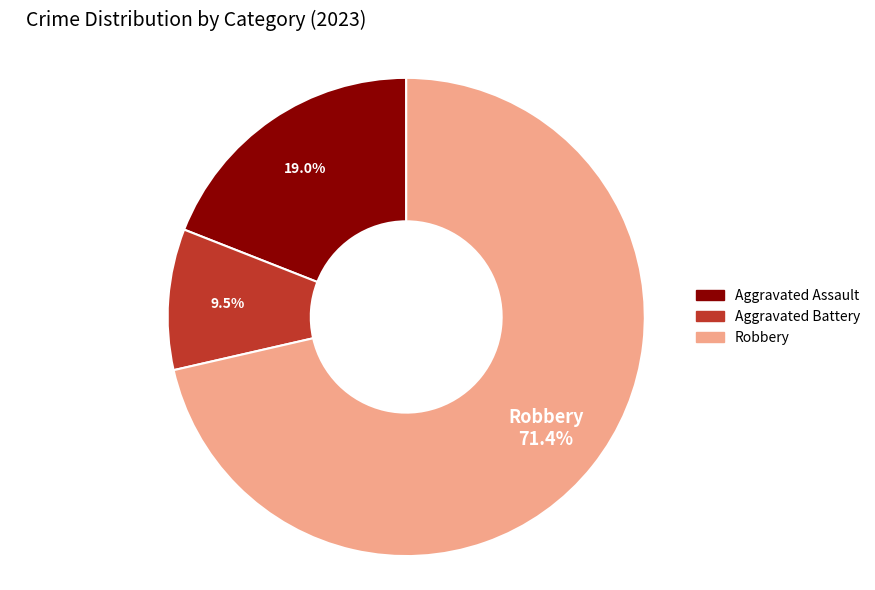

To the nearest percent, what portion does Robbery represent?

71%